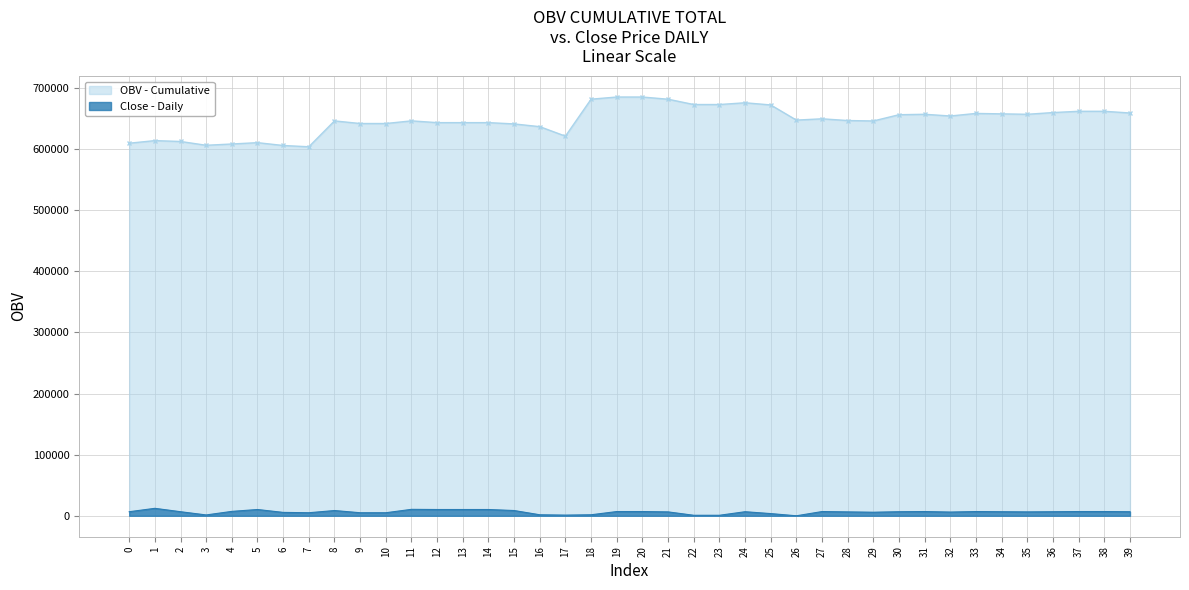

Reading right to left, what are all the values shown in this chart?

OBV: 658996.4	661795.5	661795.5	659696.2	656885.7	657585.5	658285.2	654089.5	656888.7	656188.9	645962.3	646662.1	649483.8	647374.6	672172.9	675718.5	672854.5	672854.5	681535.3	685124.0	685124.0	681603.4	621104.1	636635.4	641126.2	643235.5	643235.5	643235.5	646126.3	641789.8	641789.8	646070.0	603737.9	605837.2	610458.0	608281.6	606182.3	612401.4	613801.0	609554.4
close: 6658.9	6936.3	6936.3	6658.9	6381.4	6658.9	6936.3	6104.0	6936.3	6658.9	5826.5	6381.4	6936.3	0.0	3606.9	6658.9	832.4	832.4	6381.4	6936.3	6936.3	1664.7	1109.8	1664.7	8601.0	10265.8	10265.8	10265.8	10543.2	4994.1	4994.1	8601.0	4994.1	5549.1	10265.8	7213.8	1387.3	6658.9	12207.9	6658.9